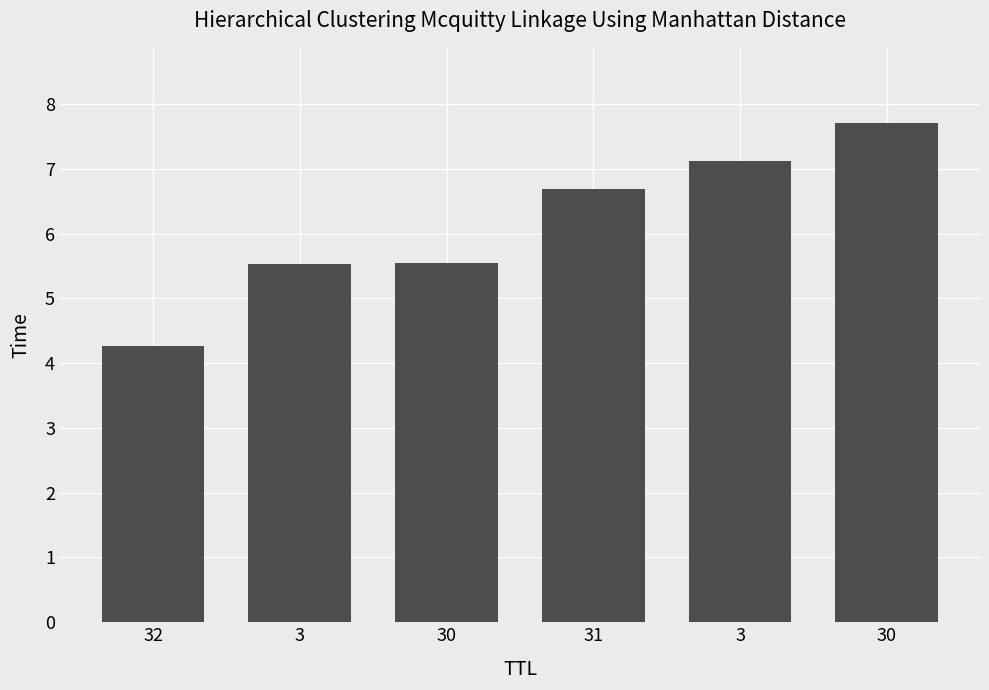

Are the bars horizontal?

No